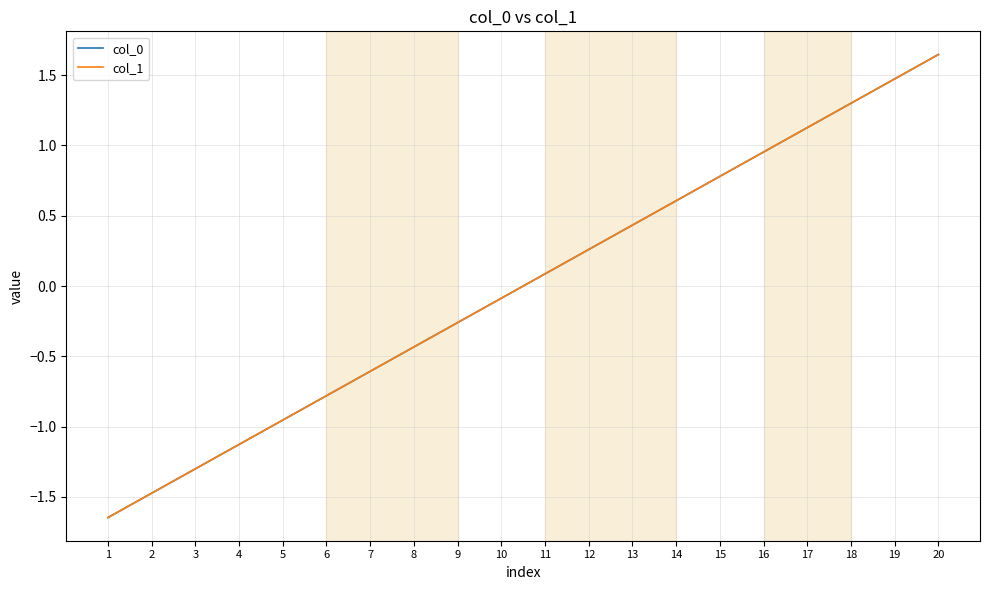

The col_0 series shows 2.2 at 20. True or false?

False